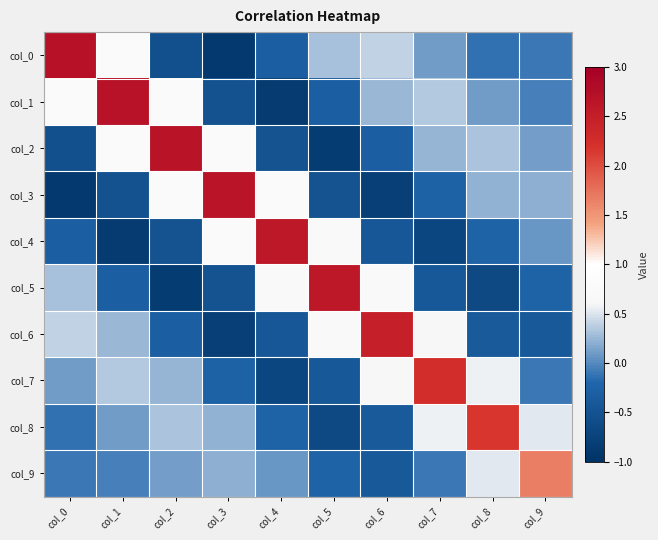

Reading left to right, what are all the values shown in this chart?

col_0: col_0=2.7	col_1=0.8	col_2=-0.5	col_3=-0.9	col_4=-0.3	col_5=0.3	col_6=0.4	col_7=0.1	col_8=-0.1	col_9=-0.1
col_1: col_0=0.8	col_1=2.7	col_2=0.8	col_3=-0.5	col_4=-0.9	col_5=-0.3	col_6=0.3	col_7=0.3	col_8=0.1	col_9=-0.0
col_2: col_0=-0.5	col_1=0.8	col_2=2.7	col_3=0.8	col_4=-0.5	col_5=-0.9	col_6=-0.3	col_7=0.2	col_8=0.3	col_9=0.1
col_3: col_0=-0.9	col_1=-0.5	col_2=0.8	col_3=2.7	col_4=0.8	col_5=-0.5	col_6=-0.8	col_7=-0.3	col_8=0.2	col_9=0.2
col_4: col_0=-0.3	col_1=-0.9	col_2=-0.5	col_3=0.8	col_4=2.6	col_5=0.7	col_6=-0.4	col_7=-0.7	col_8=-0.2	col_9=0.1
col_5: col_0=0.3	col_1=-0.3	col_2=-0.9	col_3=-0.5	col_4=0.7	col_5=2.6	col_6=0.7	col_7=-0.4	col_8=-0.6	col_9=-0.2
col_6: col_0=0.4	col_1=0.3	col_2=-0.3	col_3=-0.8	col_4=-0.4	col_5=0.7	col_6=2.5	col_7=0.6	col_8=-0.4	col_9=-0.4
col_7: col_0=0.1	col_1=0.3	col_2=0.2	col_3=-0.3	col_4=-0.7	col_5=-0.4	col_6=0.6	col_7=2.3	col_8=0.6	col_9=-0.1
col_8: col_0=-0.1	col_1=0.1	col_2=0.3	col_3=0.2	col_4=-0.2	col_5=-0.6	col_6=-0.4	col_7=0.6	col_8=2.2	col_9=0.5
col_9: col_0=-0.1	col_1=-0.0	col_2=0.1	col_3=0.2	col_4=0.1	col_5=-0.2	col_6=-0.4	col_7=-0.1	col_8=0.5	col_9=1.7